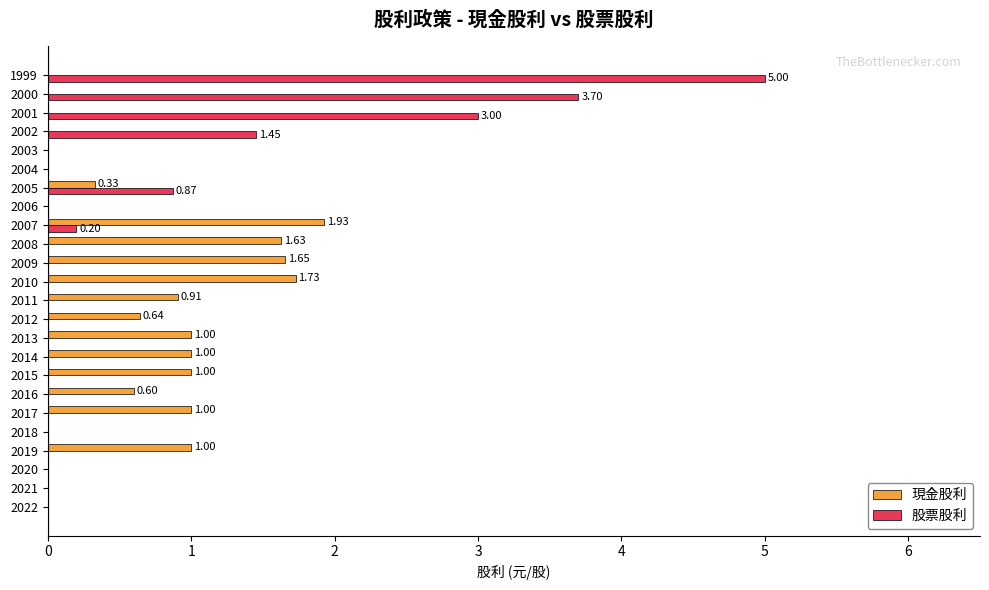

Is the value of 股票股利 at 2018 greater than the value of 現金股利 at 2013?

No